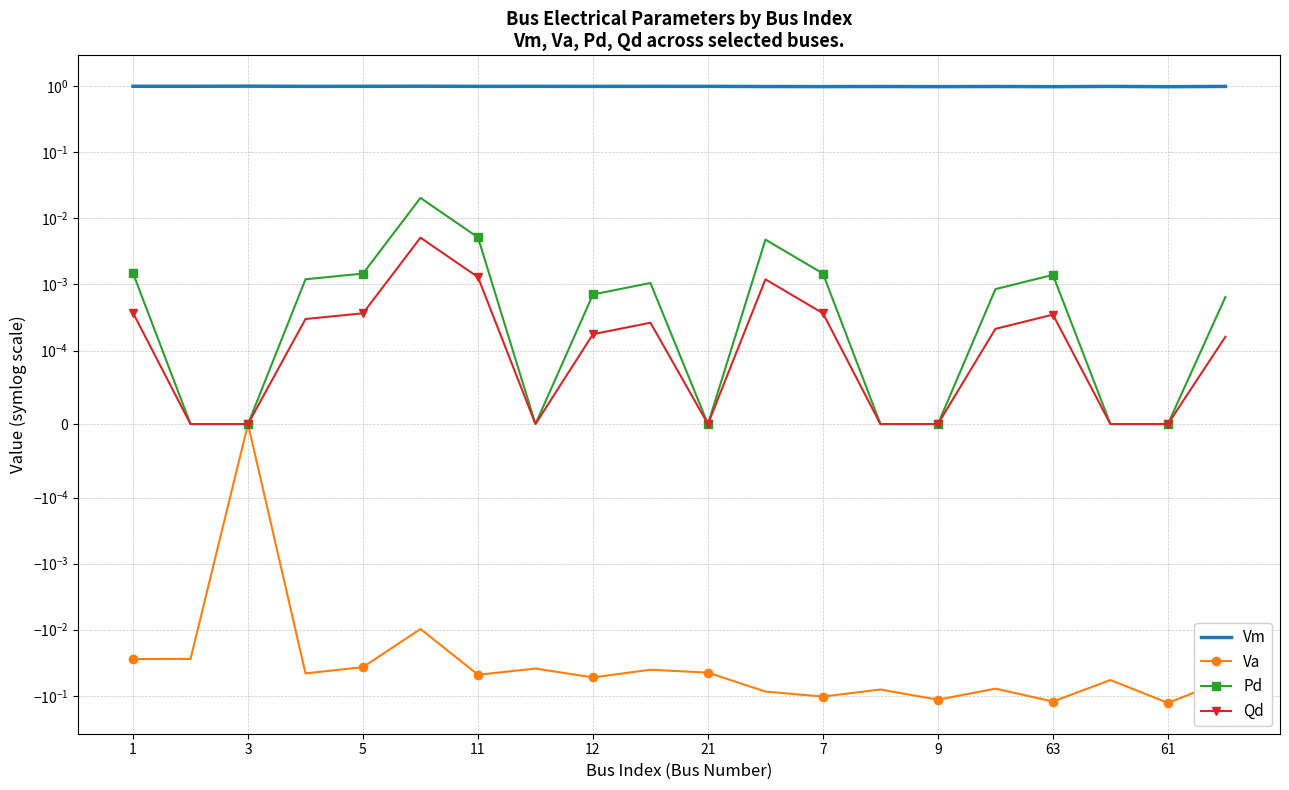

What is the minimum value shown in the chart?

-0.1